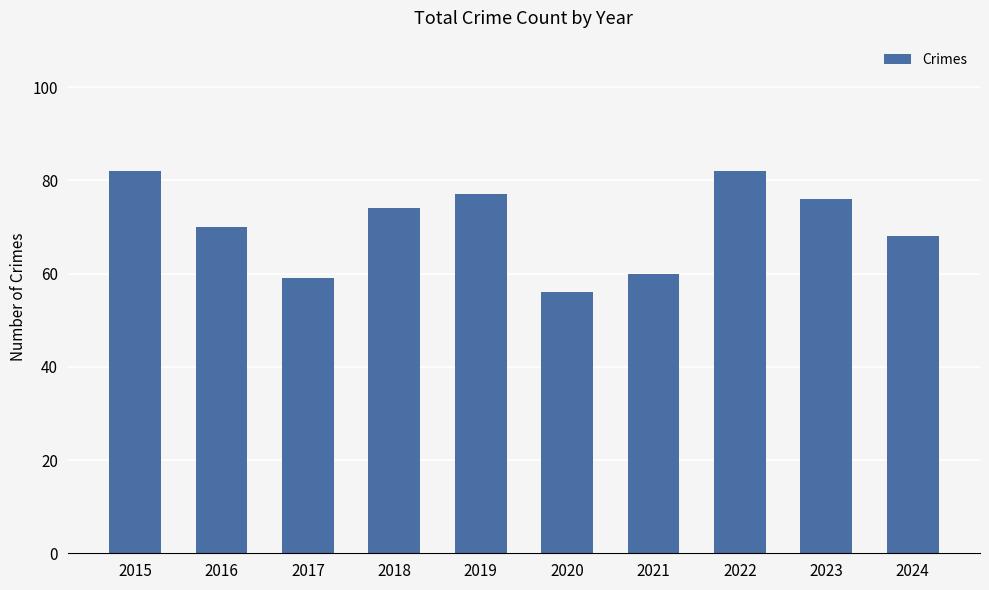

What is the maximum value shown in the chart?

82